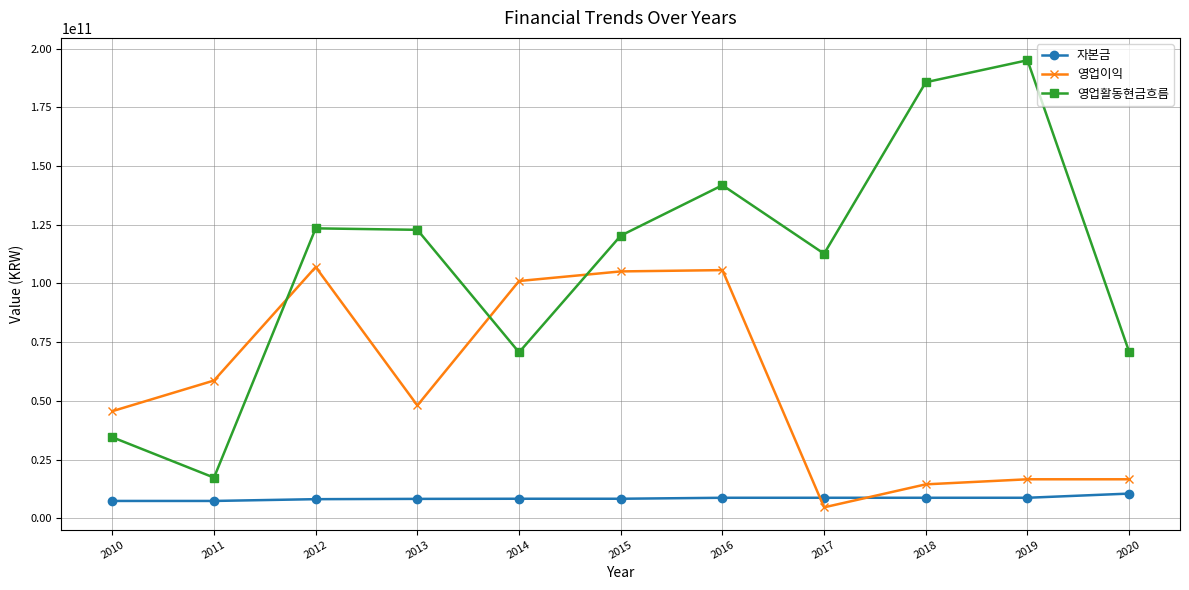

At which category is the sum across all series the highest?

2016